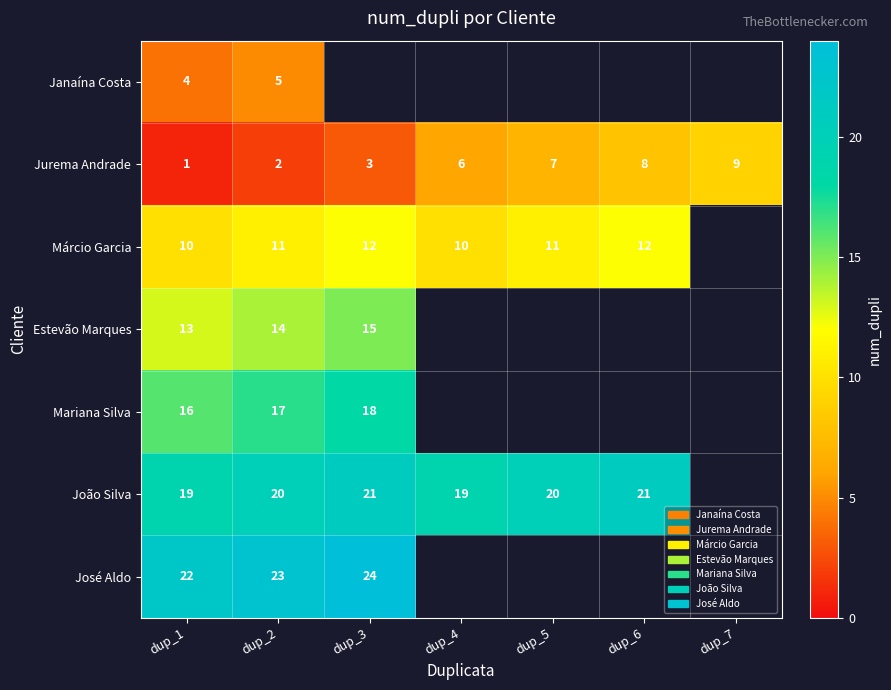

What is the maximum value shown in the chart?

24.0